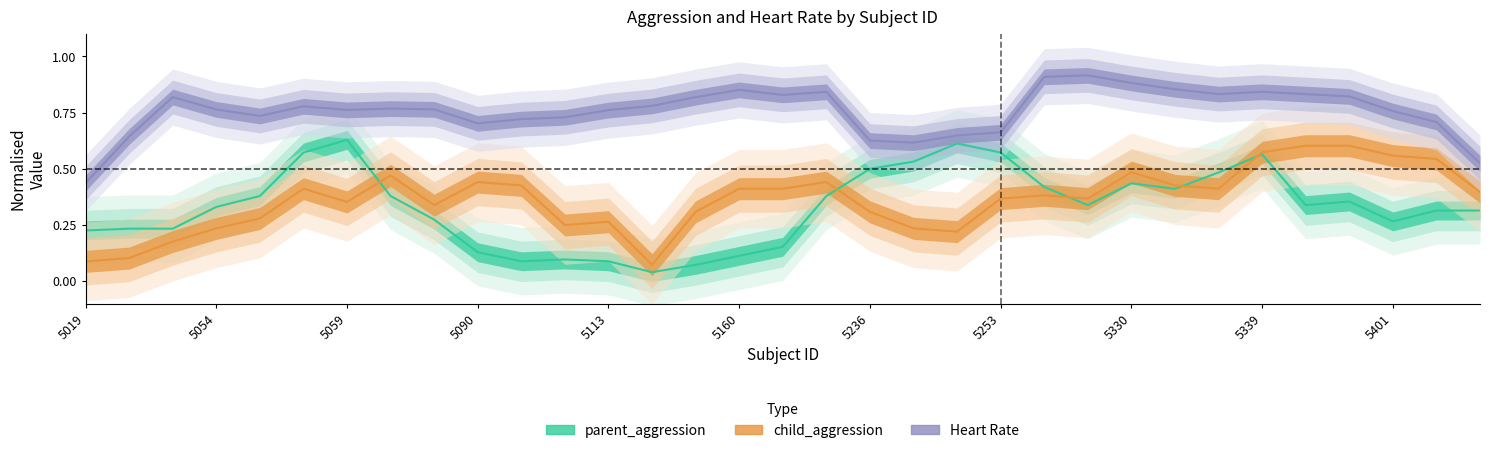

How many lines are shown in the chart?

3